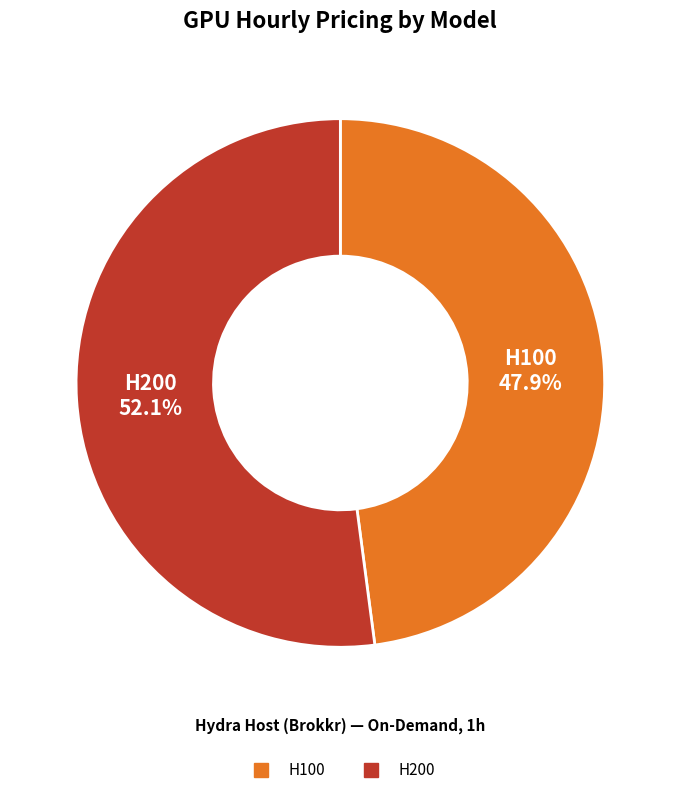

Is it true that H200 is 52% of the pie?

True